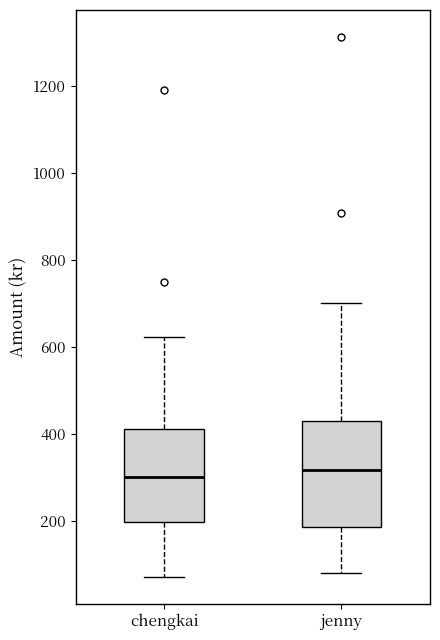

Where does the lower whisker of the box for jenny end on the y-axis? The values are not printed on the chart, so give them approximately, as read against the axis.

80